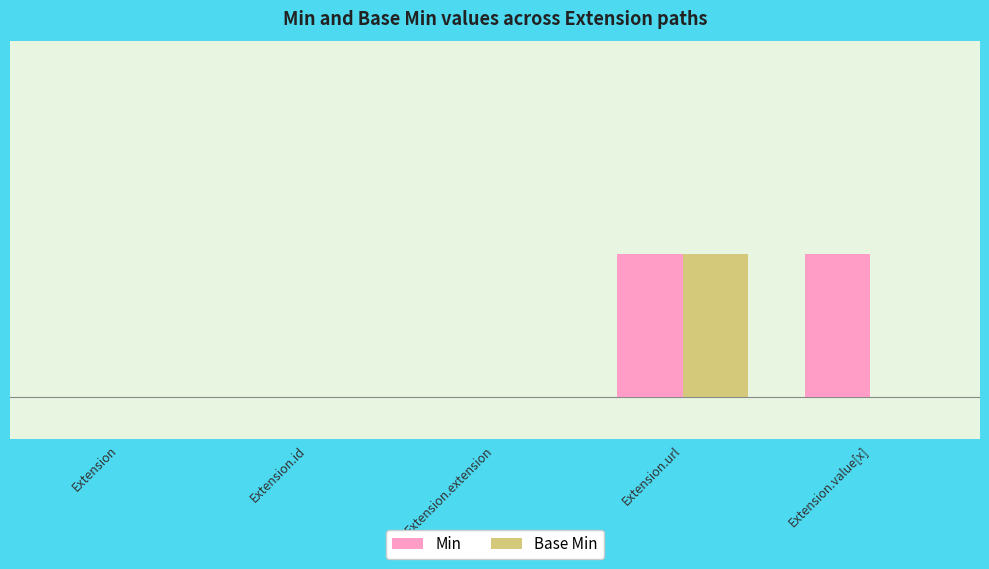

Rank the series at Extension.url from lowest to highest value.

Min, Base Min